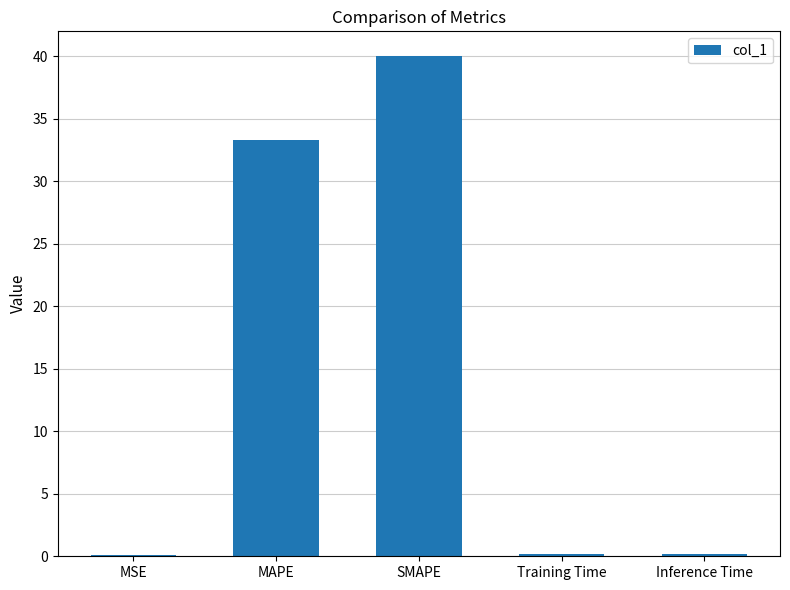

What is the difference between the values at SMAPE and Training Time?

39.8